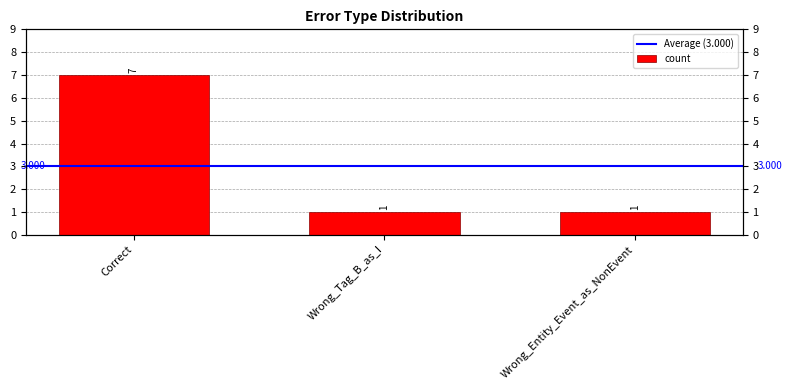

Count the number of data series in this chart.

1